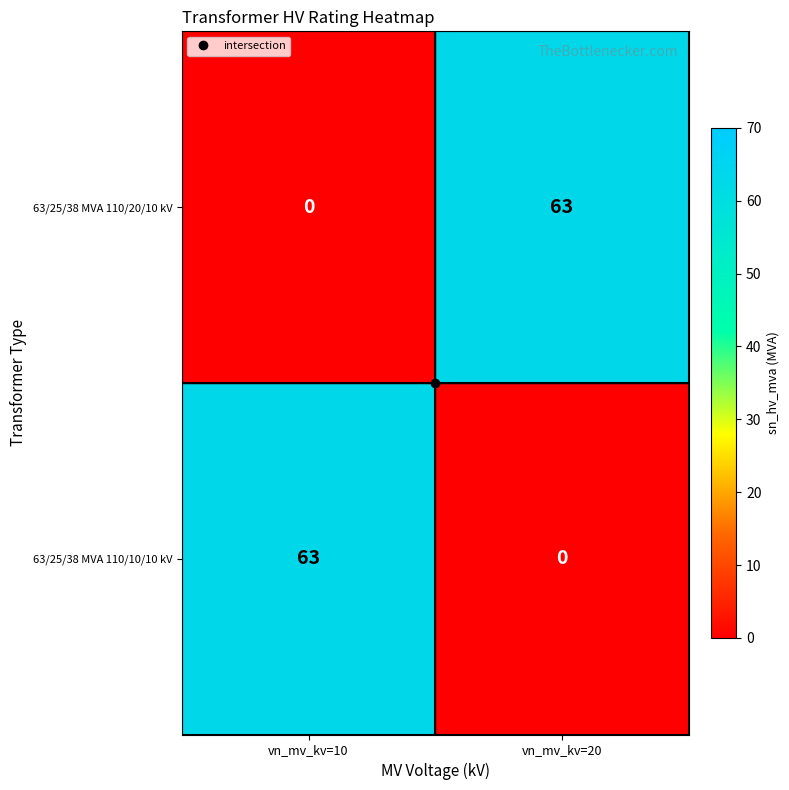

How many categories are shown in the chart?

2